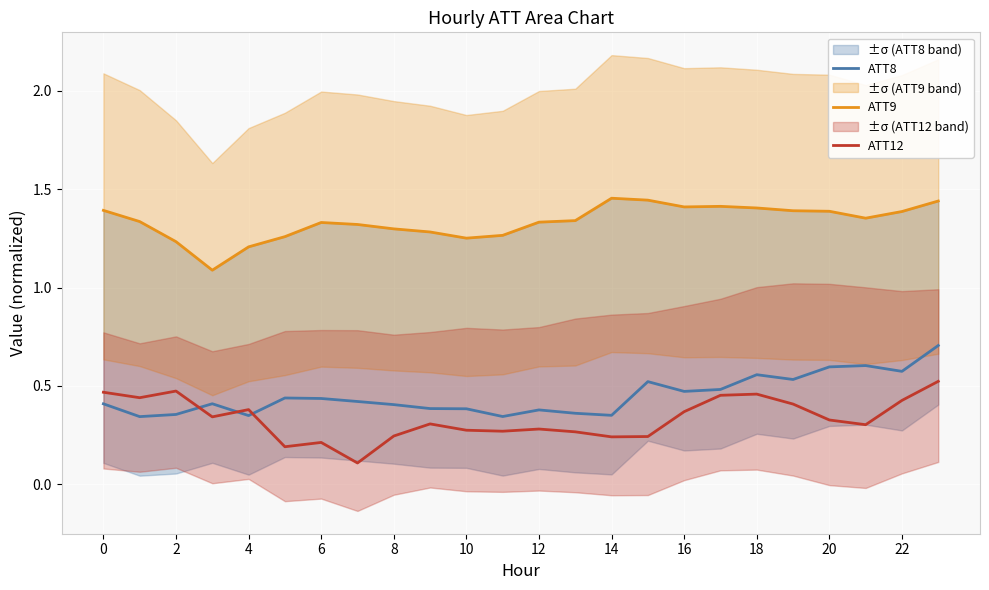

The value of ATT8 at 18 is 1.0. True or false?

False